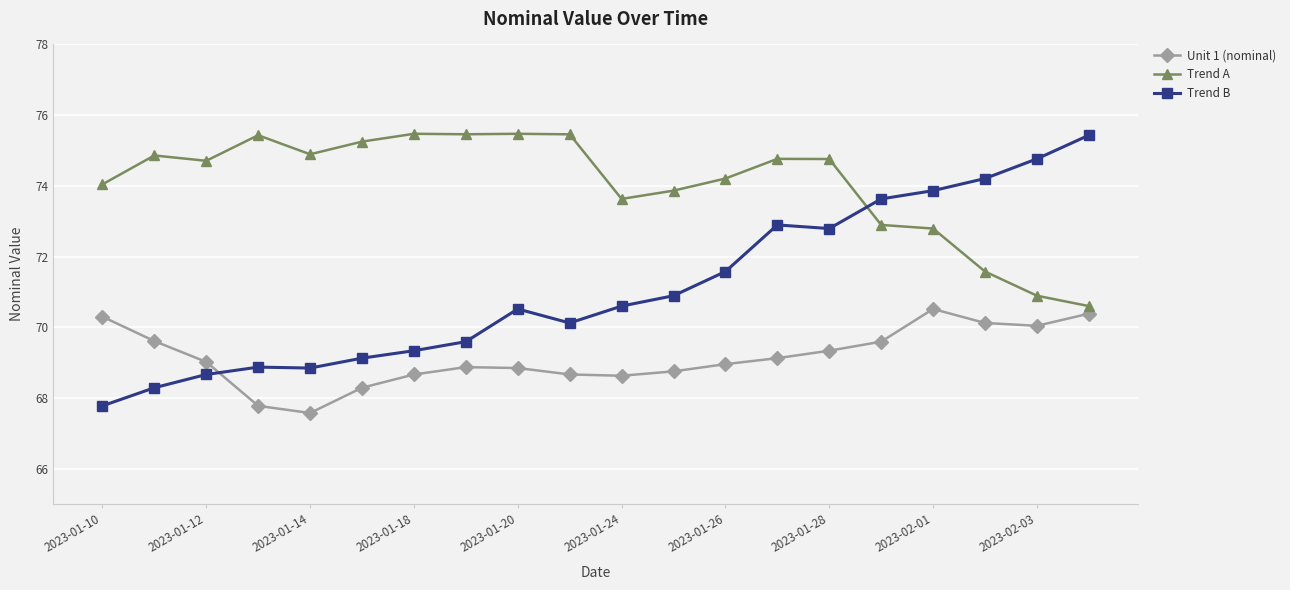

After their last crossing, which series has the higher values: Trend A or Trend B?

Trend B